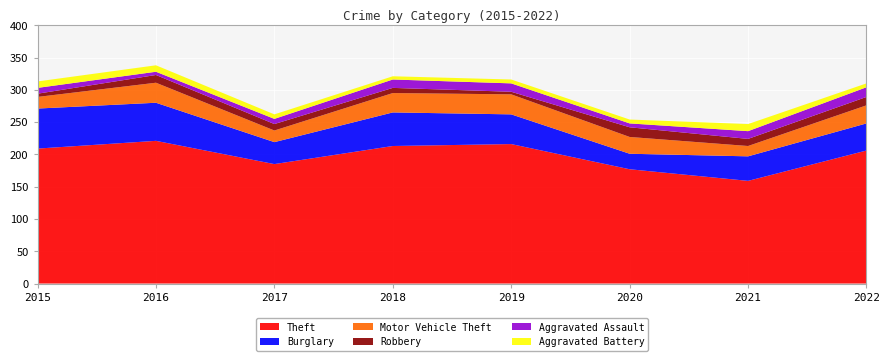

Reading left to right, list all the values displayed in this chart.

Theft: 2015=209	2016=221	2017=185	2018=213	2019=216	2020=177	2021=159	2022=206
Burglary: 2015=62	2016=59	2017=34	2018=52	2019=46	2020=24	2021=38	2022=42
Motor Vehicle Theft: 2015=18	2016=31	2017=18	2018=30	2019=31	2020=26	2021=16	2022=28
Robbery: 2015=5	2016=12	2017=10	2018=8	2019=4	2020=15	2021=11	2022=13
Aggravated Assault: 2015=9	2016=5	2017=8	2018=13	2019=13	2020=6	2021=12	2022=15
Aggravated Battery: 2015=10	2016=10	2017=7	2018=5	2019=6	2020=6	2021=11	2022=6